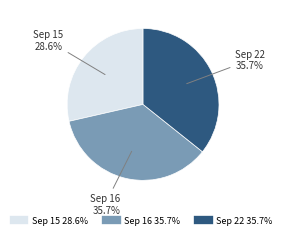

Is there a majority slice in this chart?

No